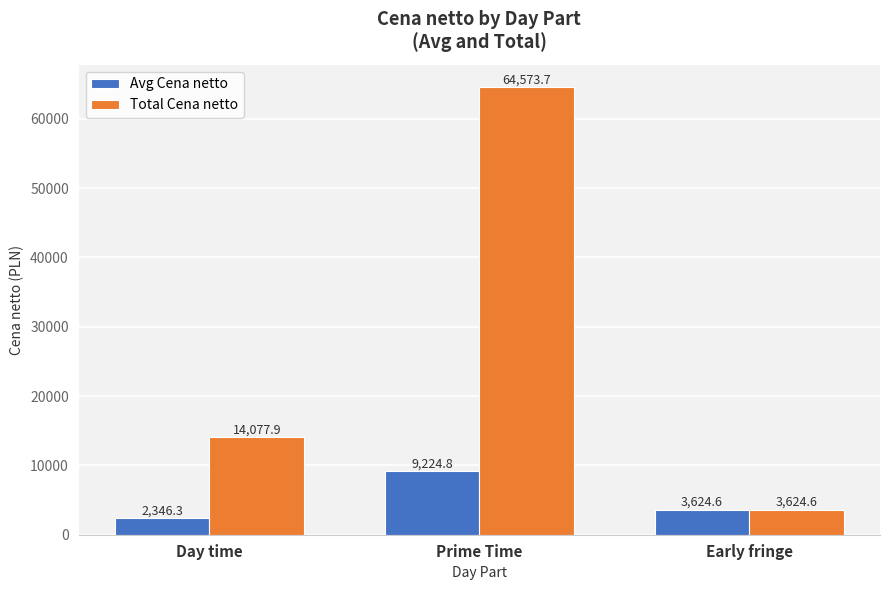

Which series changed the most between Day time and Early fringe?

Total Cena netto